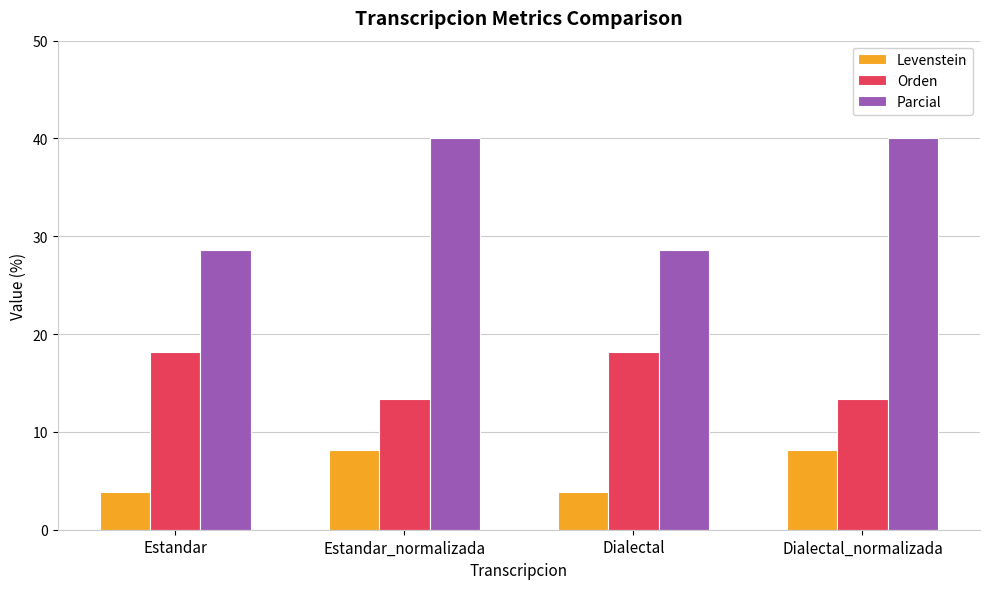

True or false: Orden has a value of 7.1 at Estandar_normalizada.

False